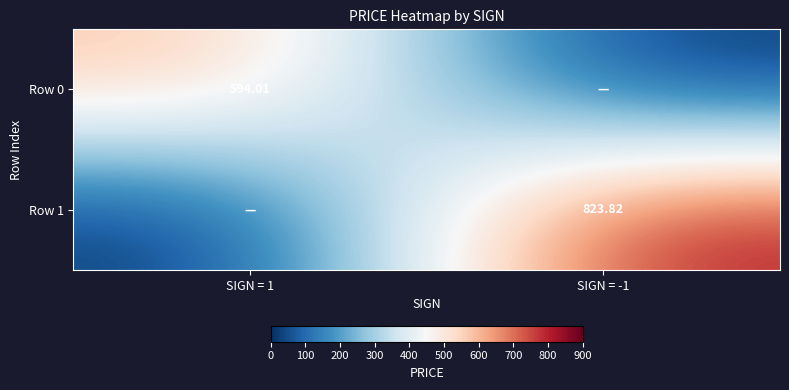

Is the value of Row 0 at SIGN = 1 greater than the value of Row 1 at SIGN = -1?

No